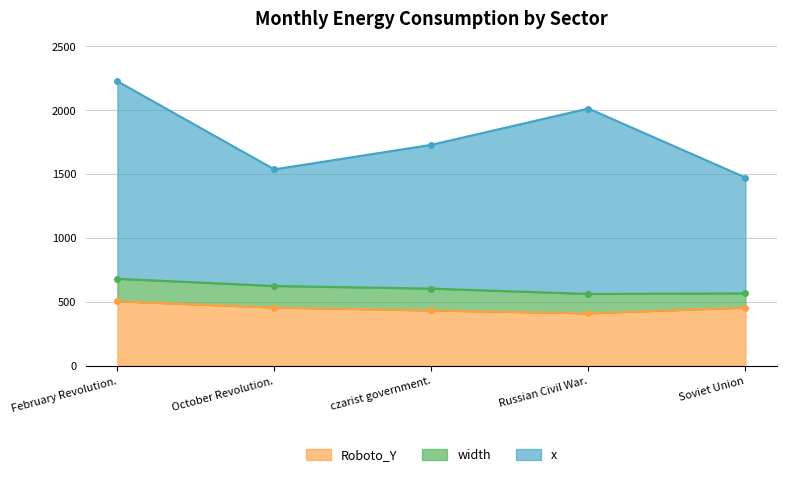

Does the chart display data point markers on the line(s)?

Yes